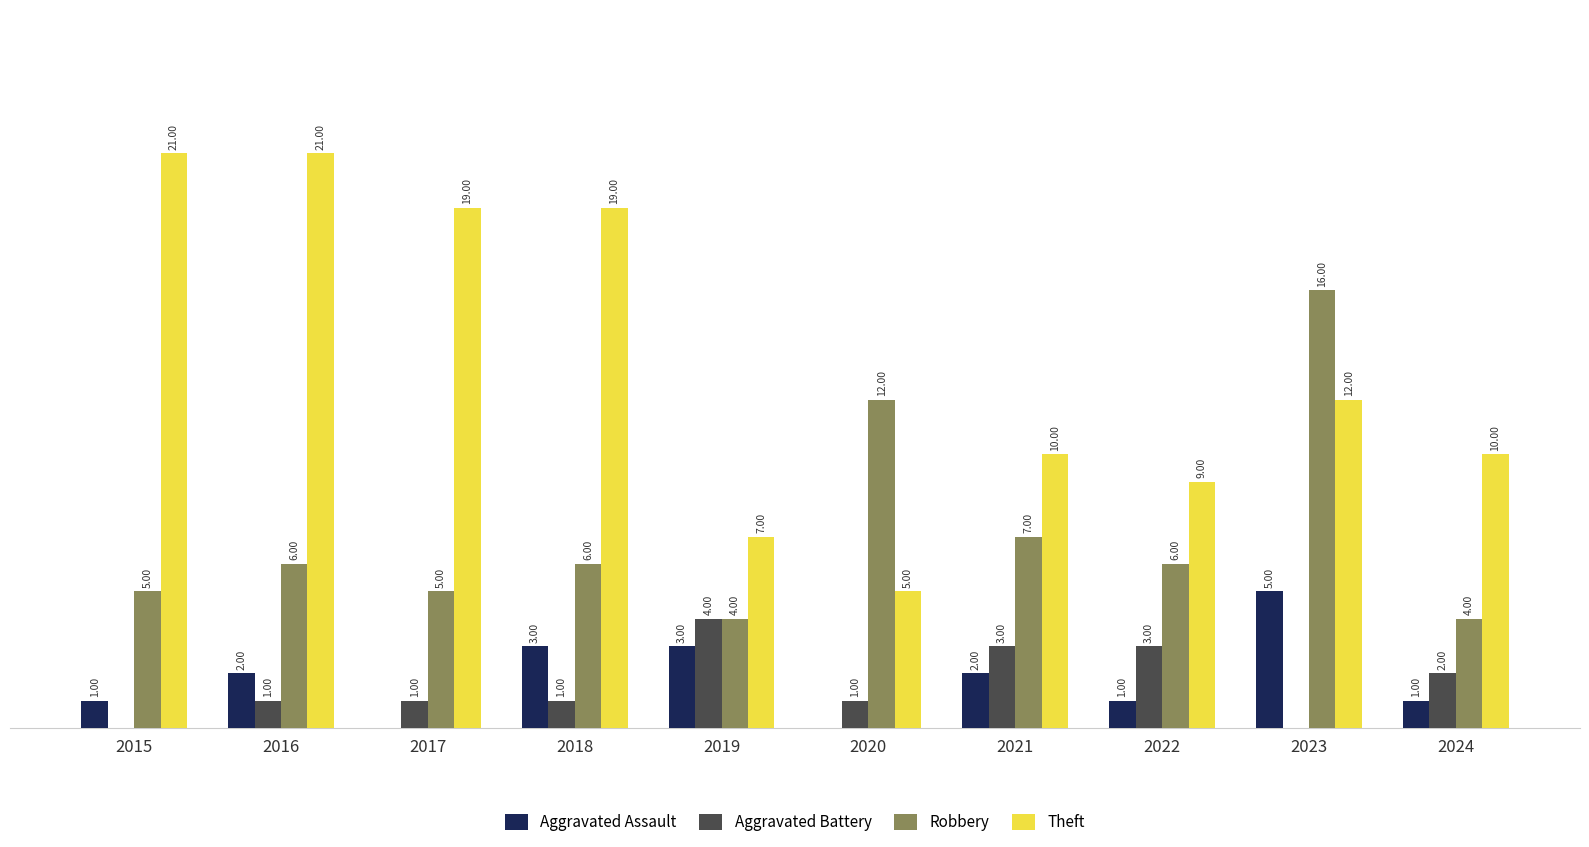

Which series changed the most between 2016 and 2023?

Robbery